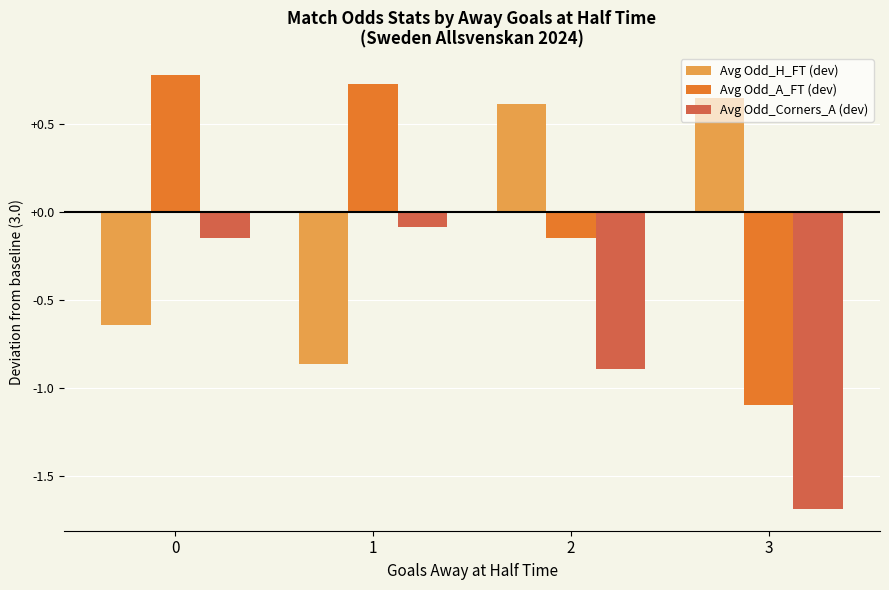

What is the sum of all Avg Odd_H_FT (dev) values?

-0.2